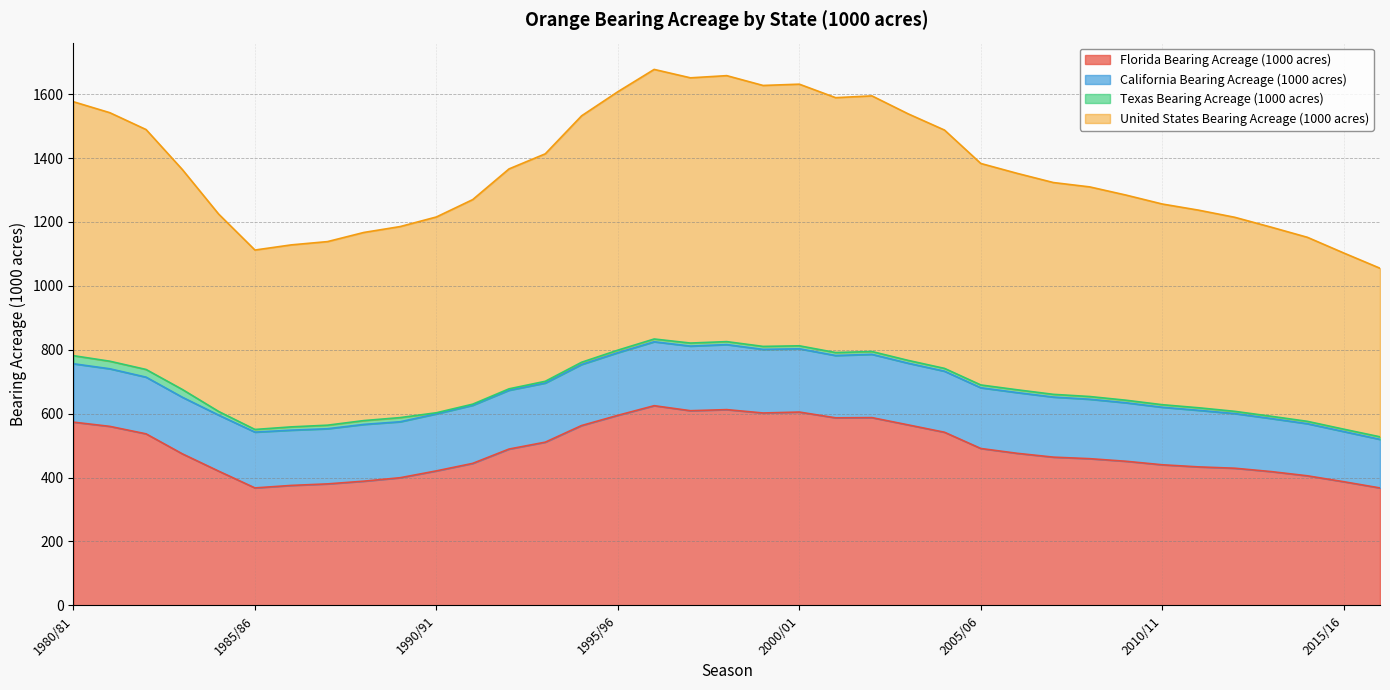

Which category has the lowest value across all series?

2016/17